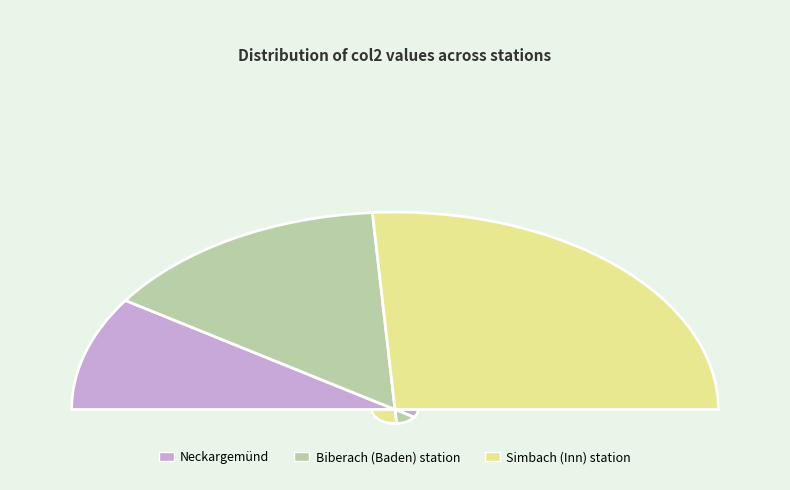

Does Biberach (Baden) station represent more than half of the total?

No